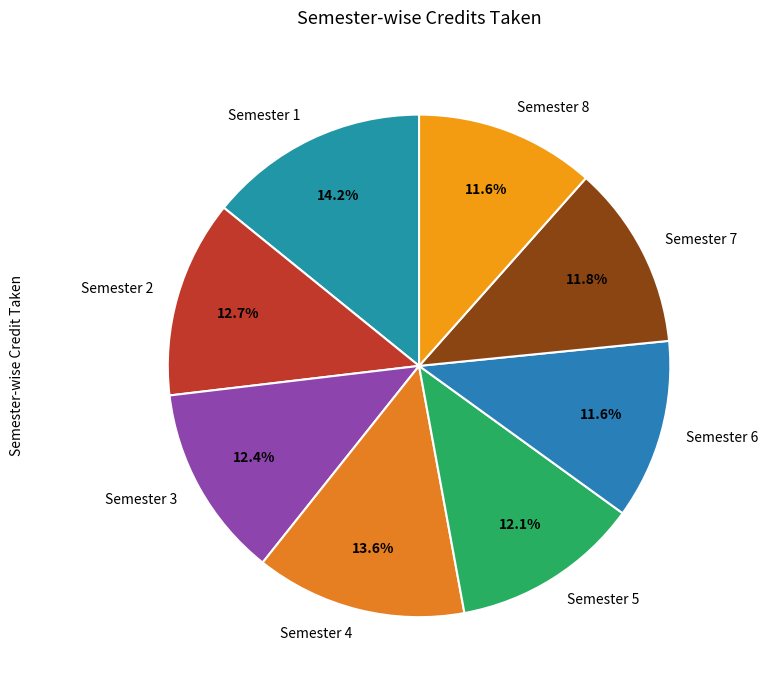

Which category has the biggest portion of the pie?

Semester 1